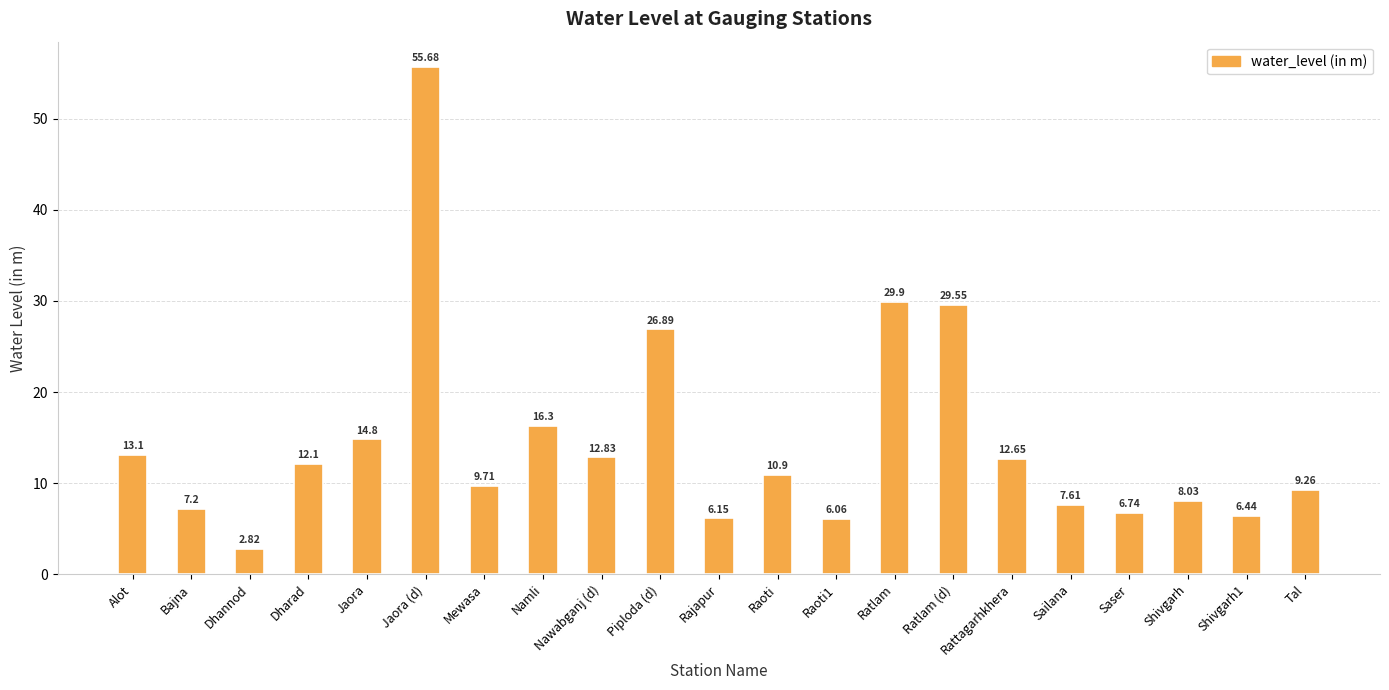

What is the difference between the maximum and minimum values?

52.9